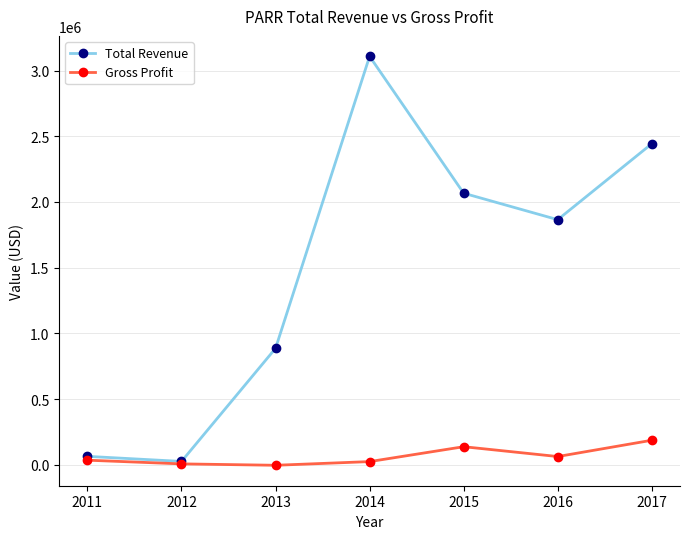

Which series has the largest range (max minus min)?

Total Revenue